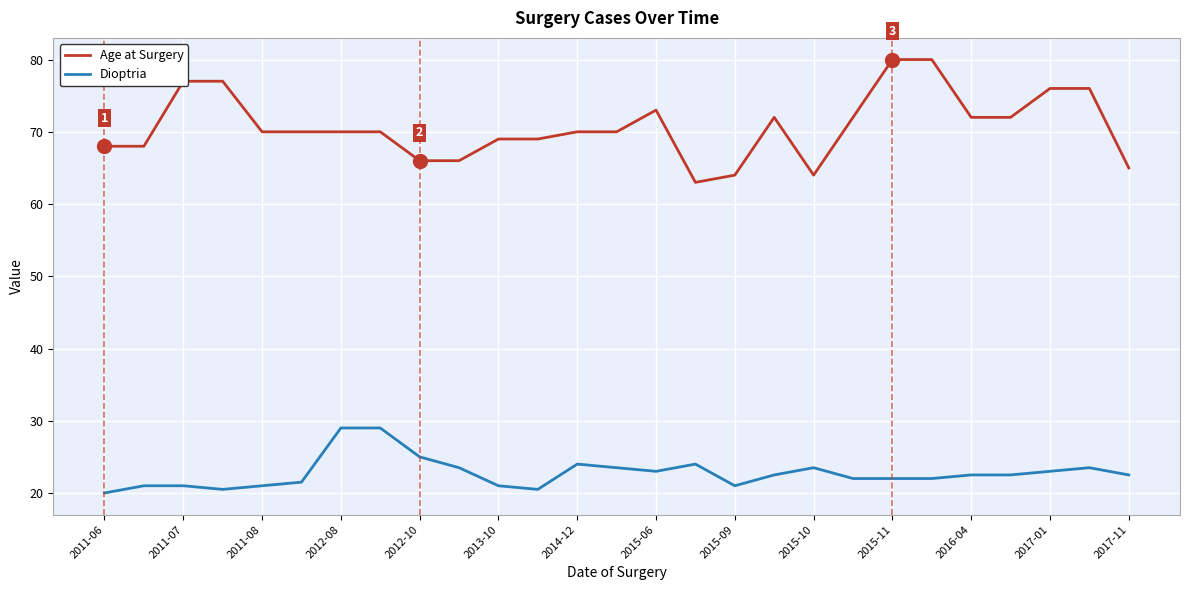

True or false: Age at Surgery and Dioptria intersect in this chart.

False